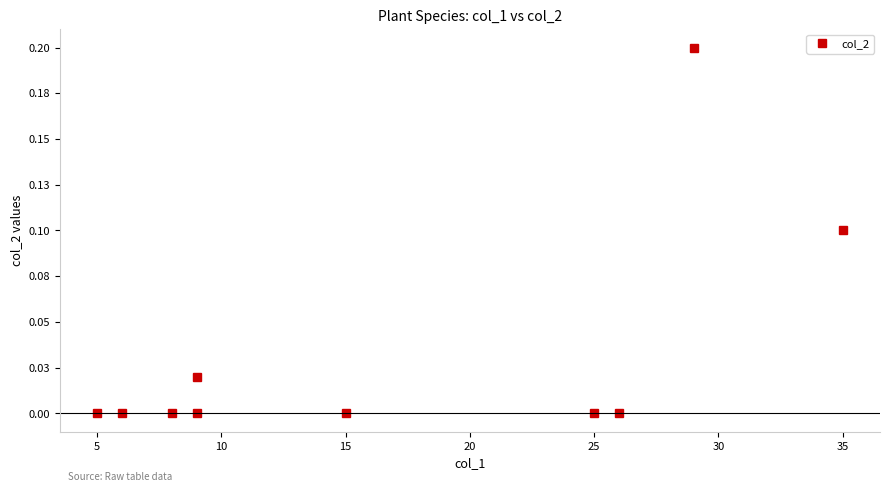

The value at 20 is 0.0. True or false?

False